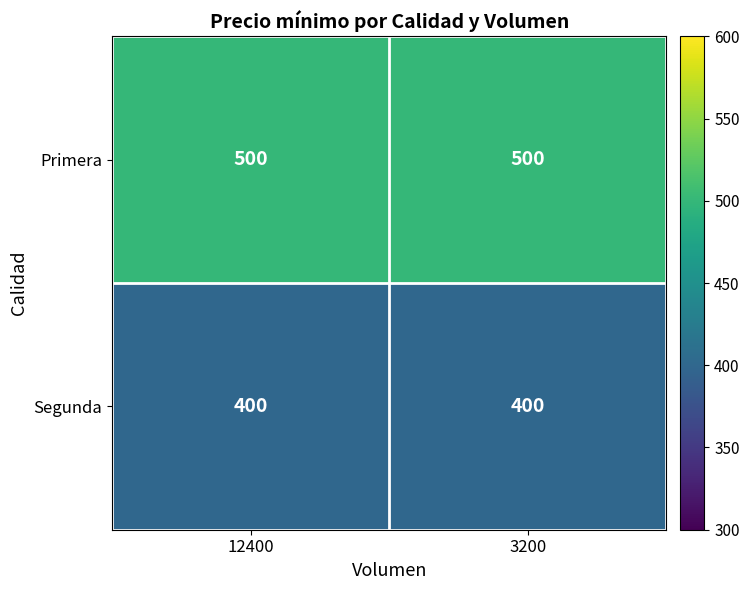

Is the value of Segunda at 12400 greater than the value of Primera at 3200?

No